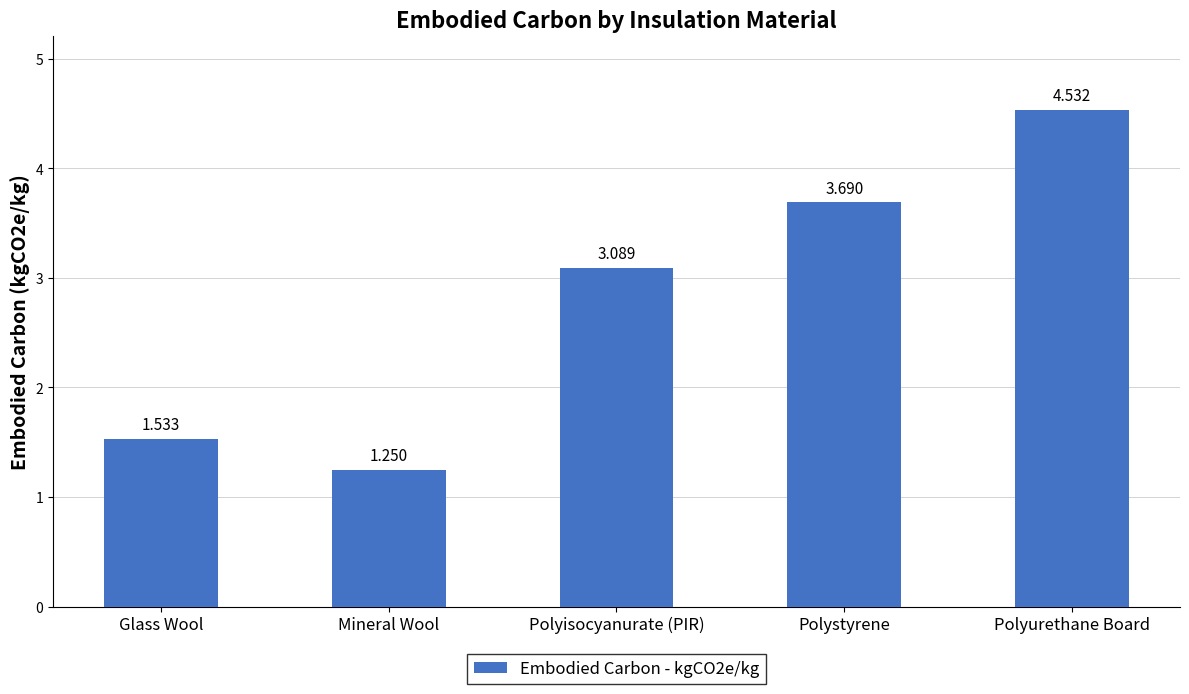

What is the label of the 4th bar from the left?

Polystyrene